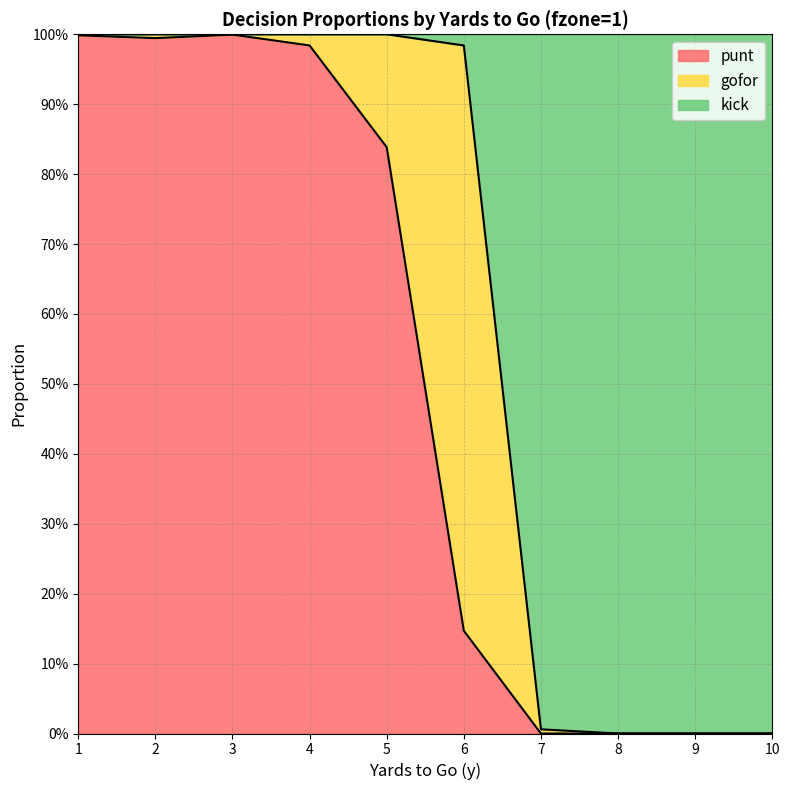

Is the value of punt at 1 greater than the value of kick at 10?

Yes